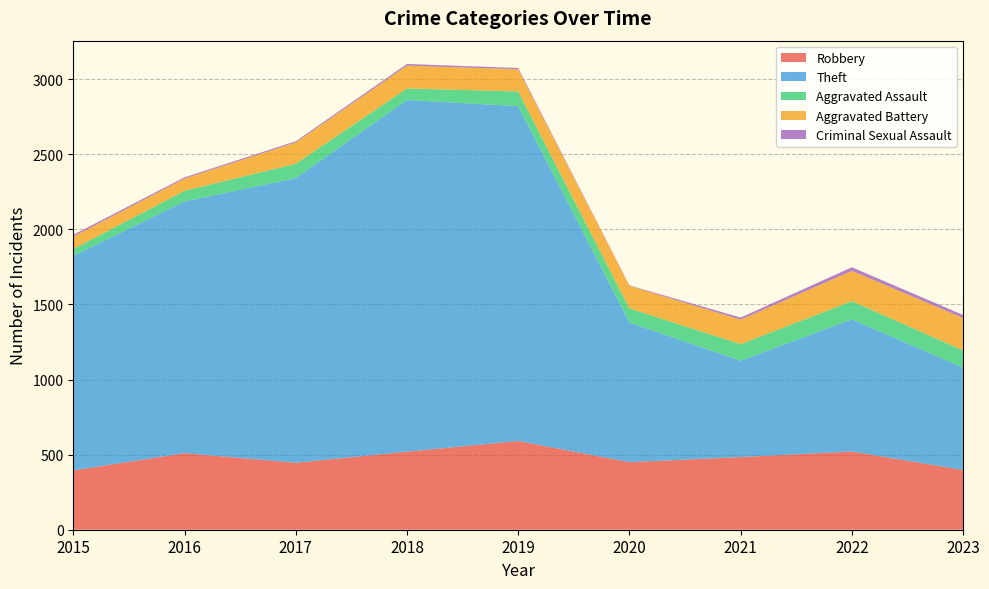

Reading left to right, what are all the values shown in this chart?

Robbery: 2015=395	2016=510	2017=446	2018=520	2019=591	2020=450	2021=484	2022=521	2023=398
Theft: 2015=1429	2016=1676	2017=1896	2018=2342	2019=2230	2020=930	2021=642	2022=880	2023=682
Aggravated Assault: 2015=46	2016=71	2017=95	2018=77	2019=98	2020=94	2021=110	2022=121	2023=114
Aggravated Battery: 2015=82	2016=82	2017=142	2018=152	2019=148	2020=150	2021=163	2022=202	2023=216
Criminal Sexual Assault: 2015=12	2016=8	2017=8	2018=11	2019=8	2020=3	2021=14	2022=24	2023=20